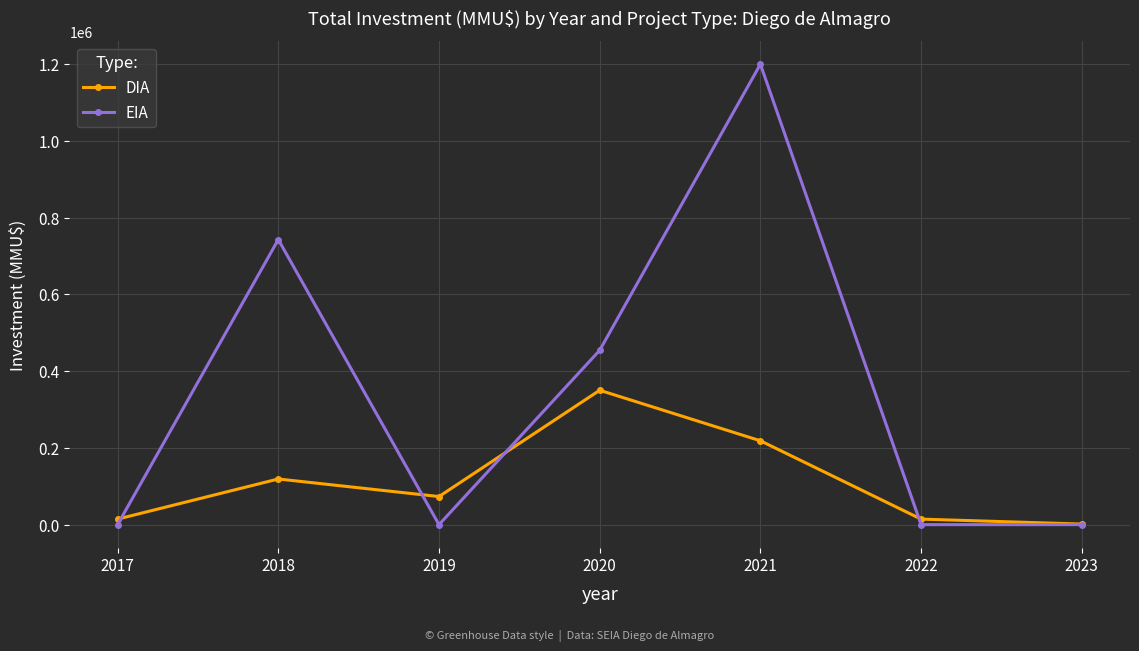

What is the greatest value displayed?

1200000